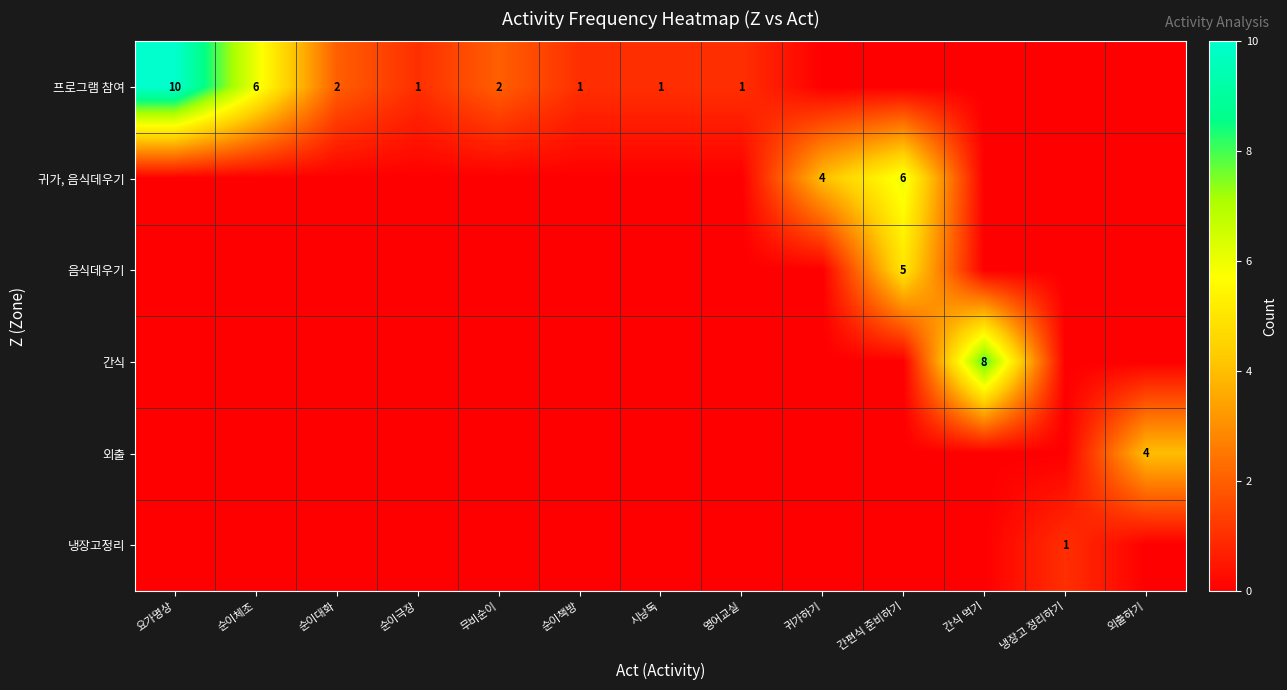

The value of 프로그램 참여 at 영어교실 is 0. True or false?

False